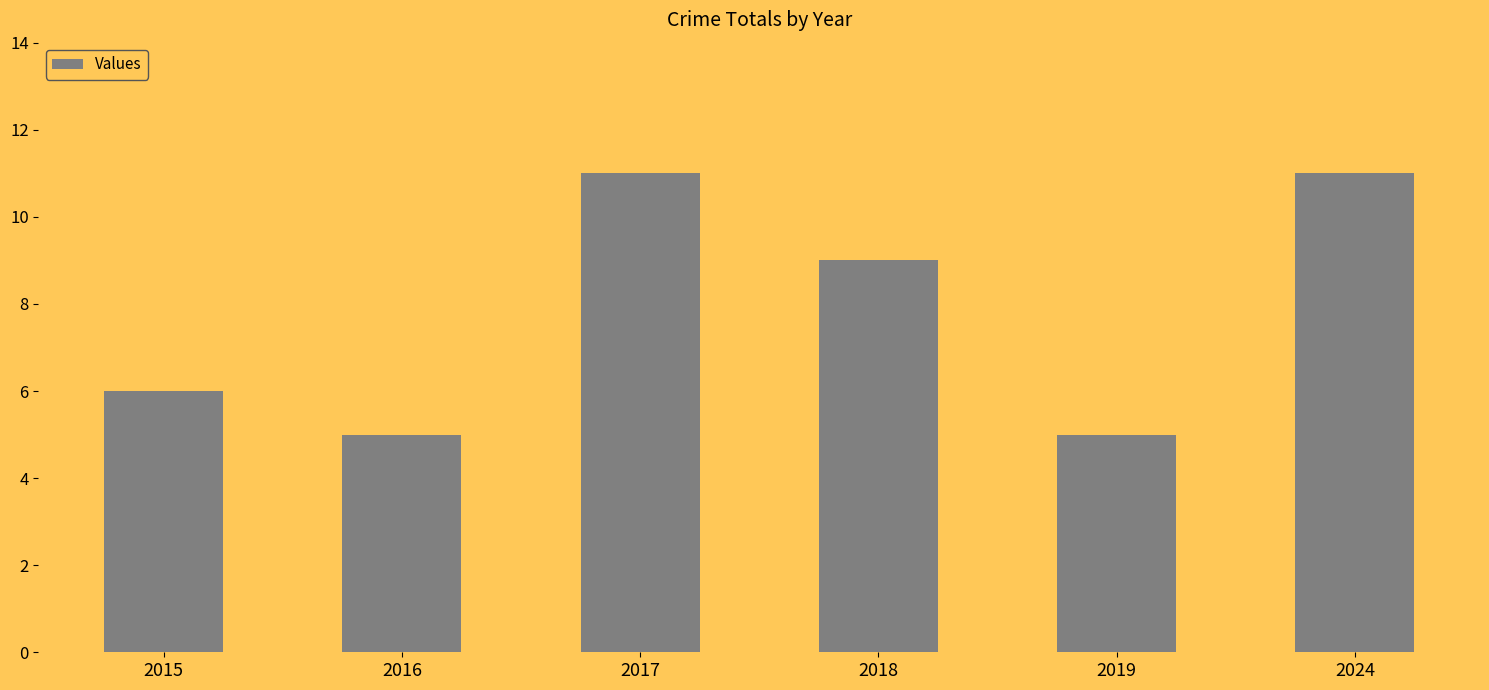

At which label does the data first exceed 9?

2017